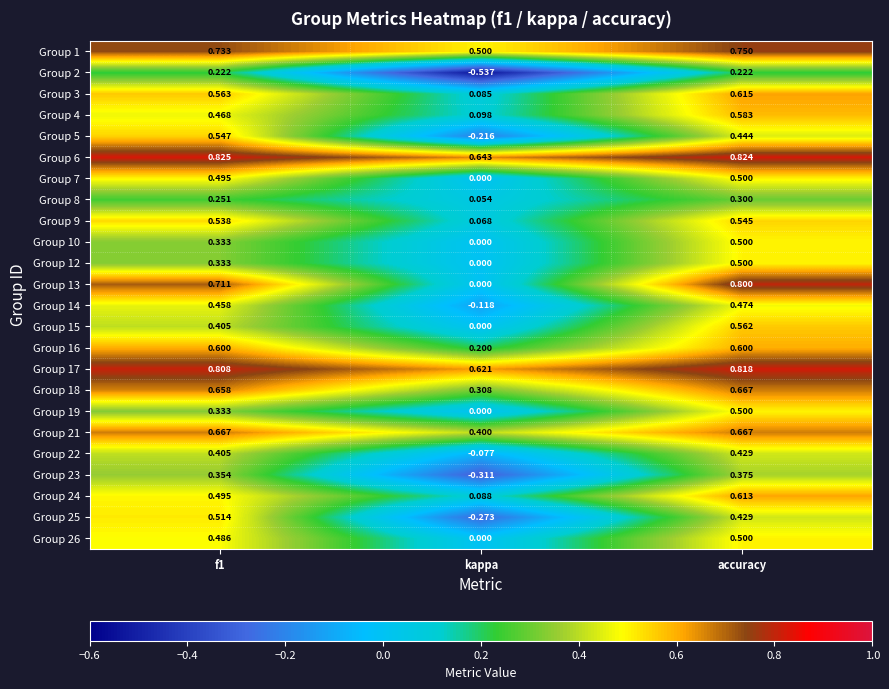

At which category is the sum across all series the highest?

accuracy